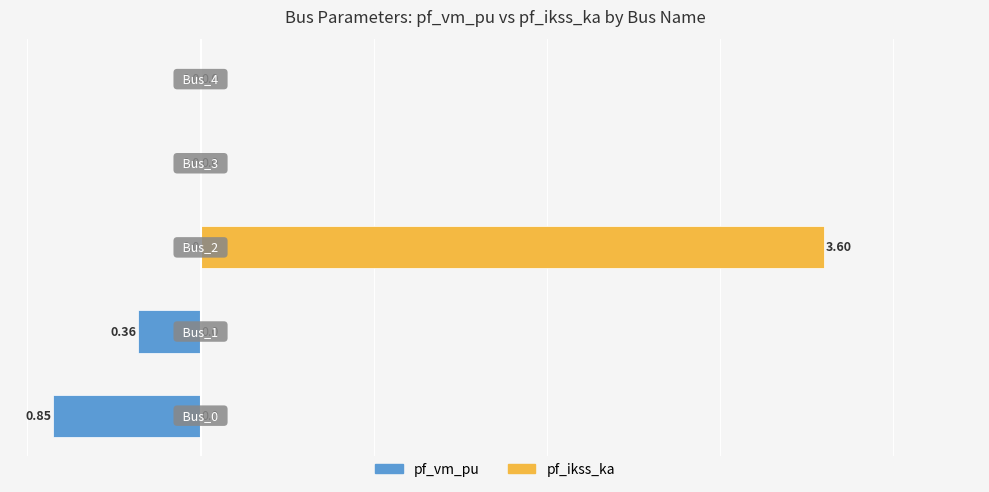

Is it true that pf_vm_pu equals 0.0 at 4?

True